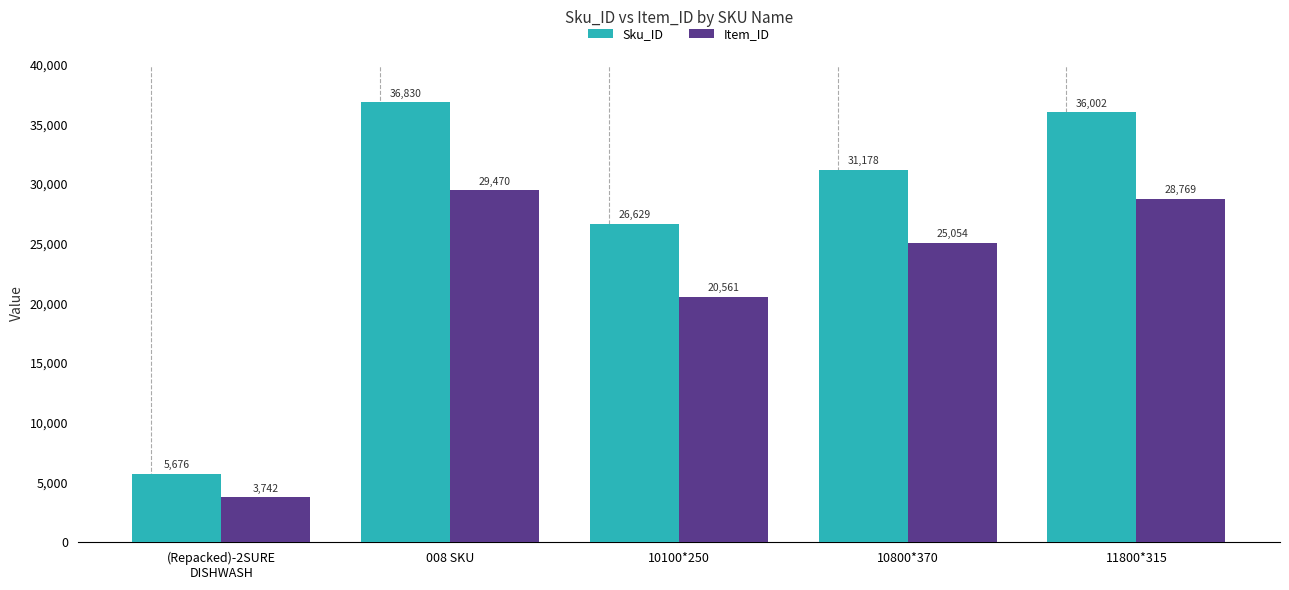

Rank the series by their average value, from lowest to highest.

Item_ID, Sku_ID